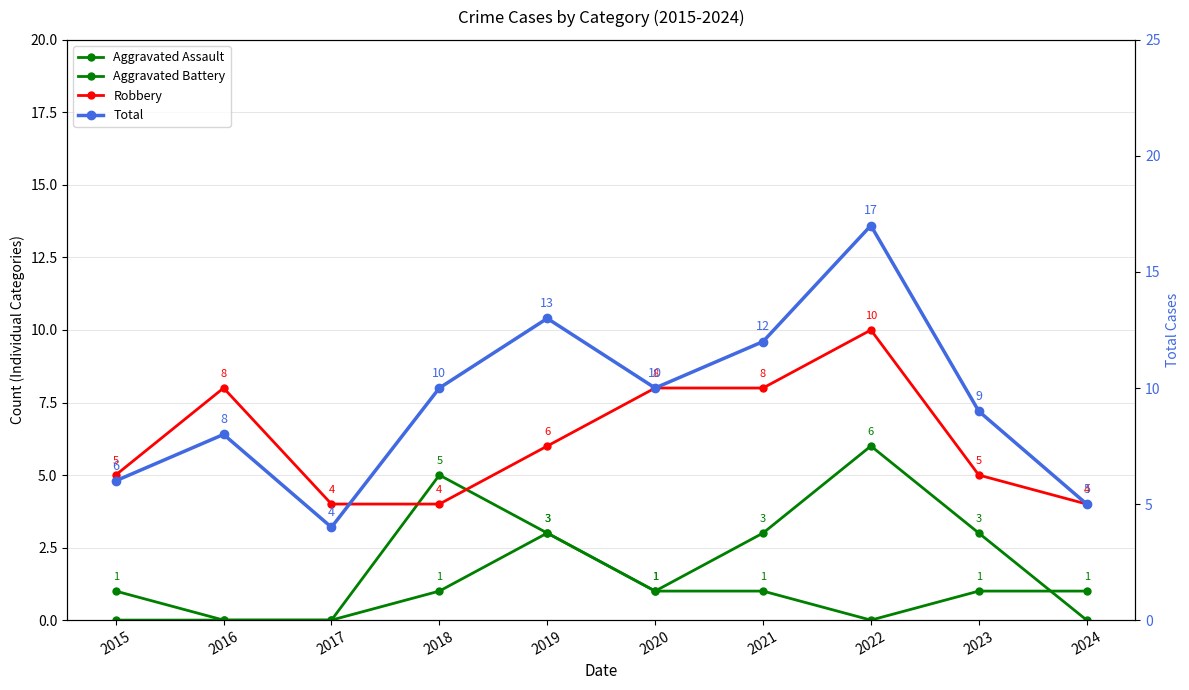

Reading left to right, list all the values displayed in this chart.

Aggravated Assault: 2015=0	2016=0	2017=0	2018=1	2019=3	2020=1	2021=1	2022=0	2023=1	2024=1
Aggravated Battery: 2015=1	2016=0	2017=0	2018=5	2019=3	2020=1	2021=3	2022=6	2023=3	2024=0
Robbery: 2015=5	2016=8	2017=4	2018=4	2019=6	2020=8	2021=8	2022=10	2023=5	2024=4
Total: 2015=6	2016=8	2017=4	2018=10	2019=13	2020=10	2021=12	2022=17	2023=9	2024=5